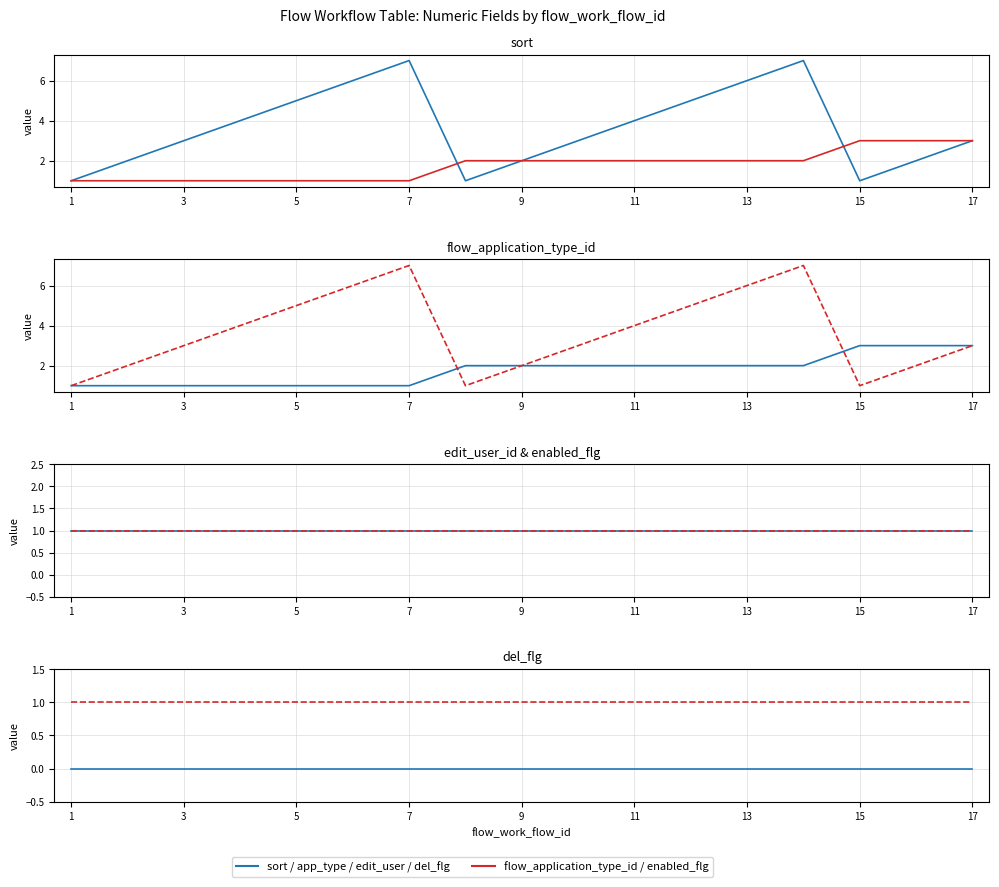

True or false: edit_user_id has more than 0 interior local peaks.

False